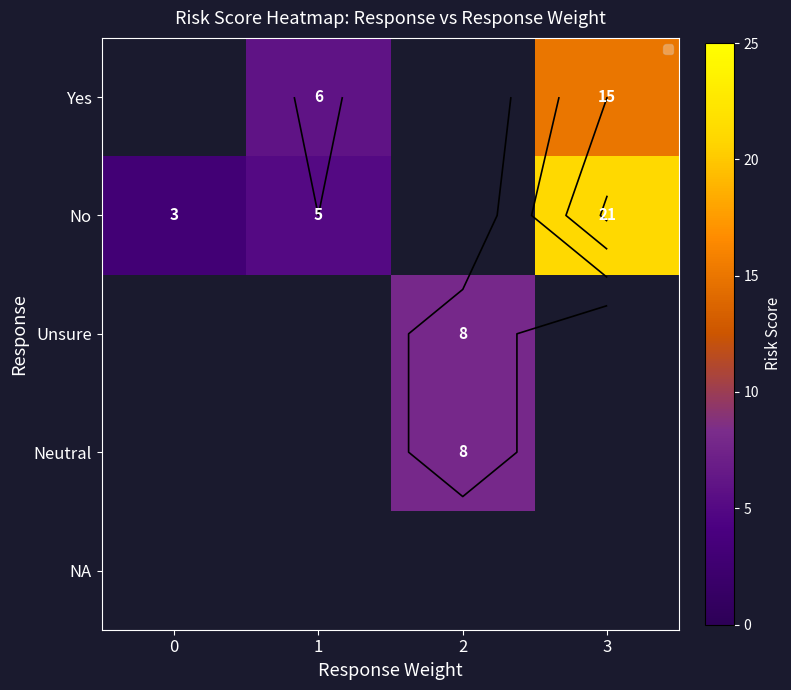

Is the value of Neutral at 3 greater than the value of No at 1?

No